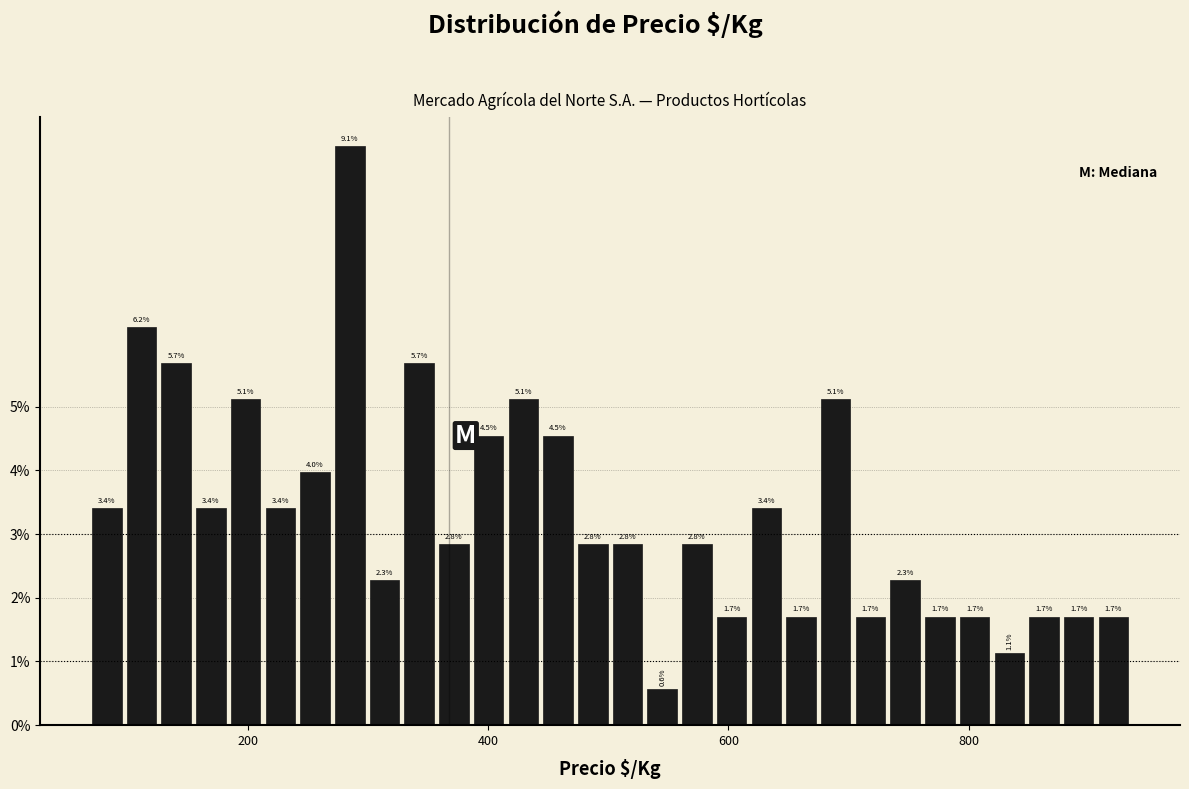

Read against the x-axis, roughly where is the centre of the tallest bar?

280